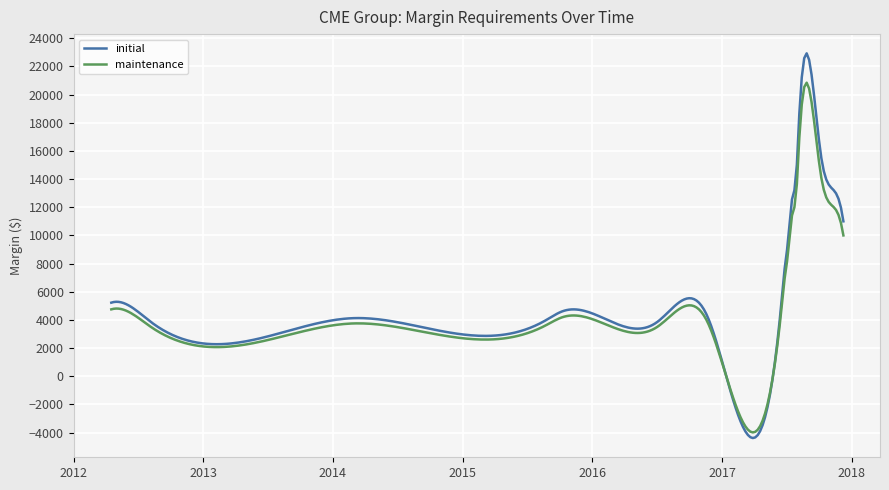

What is the maximum value shown in the chart?

22927.3